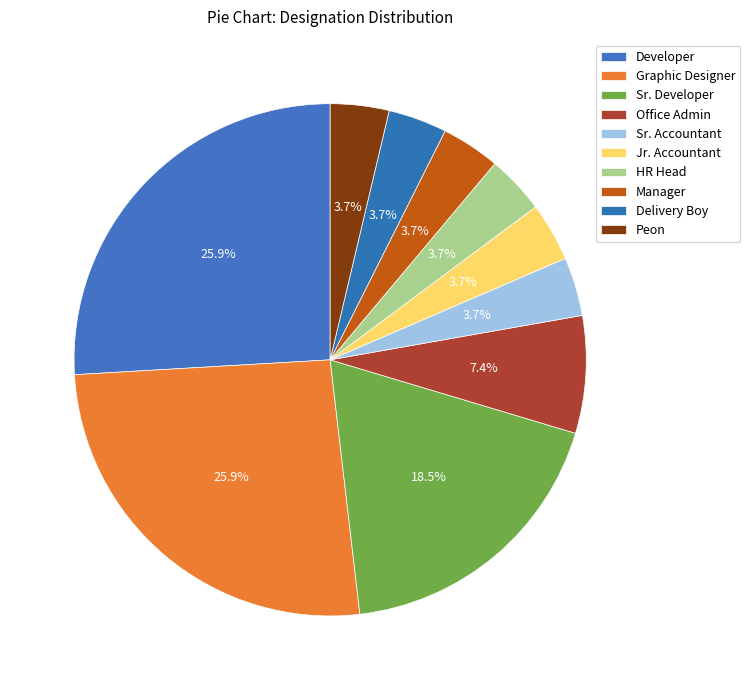

What percentage is NOT represented by Jr. Accountant?

96.3%